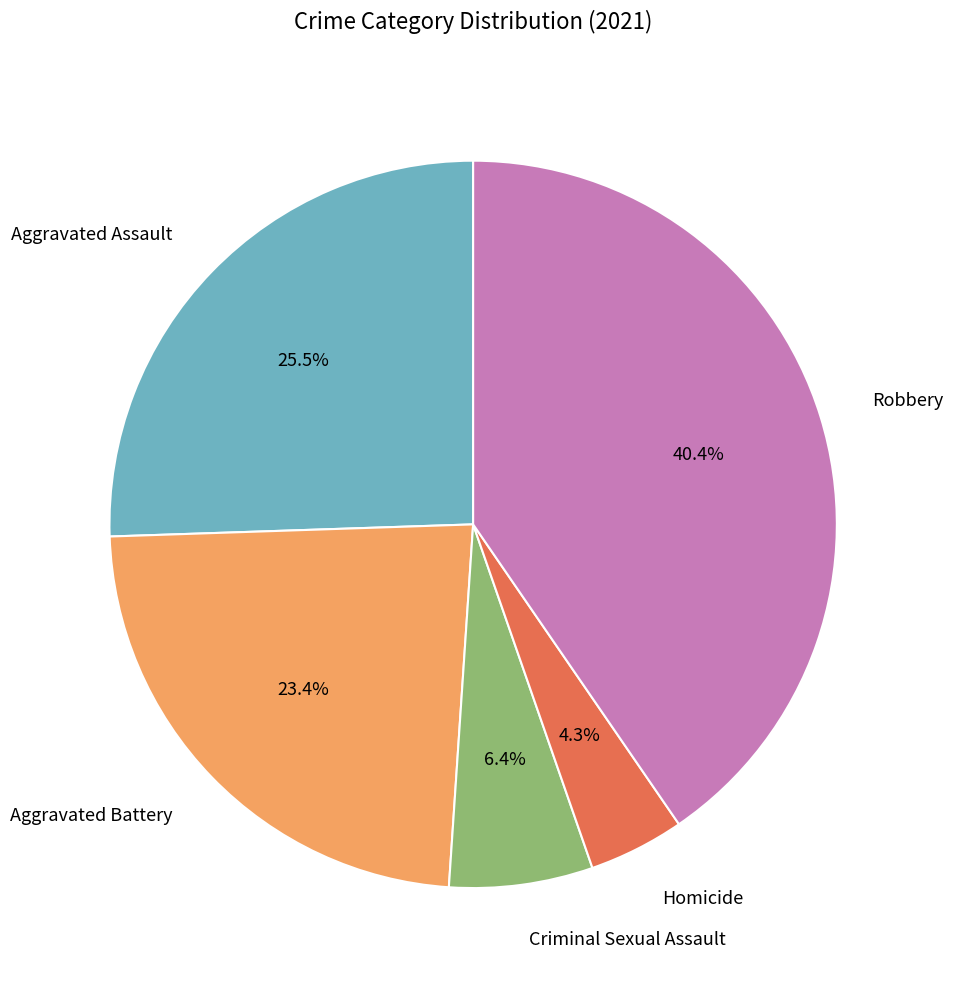

To the nearest percent, what is the average slice percentage?

20%